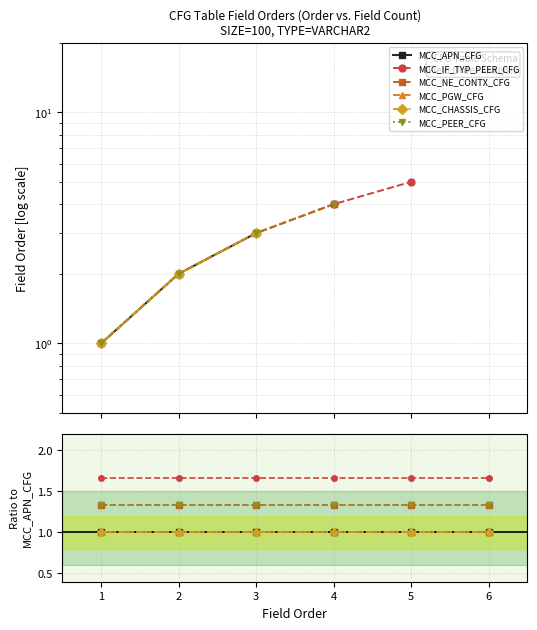

List the series in order of their peak value, highest first.

MCC_IF_TYP_PEER_CFG, MCC_NE_CONTX_CFG, MCC_PEER_CFG, MCC_APN_CFG, MCC_PGW_CFG, MCC_CHASSIS_CFG